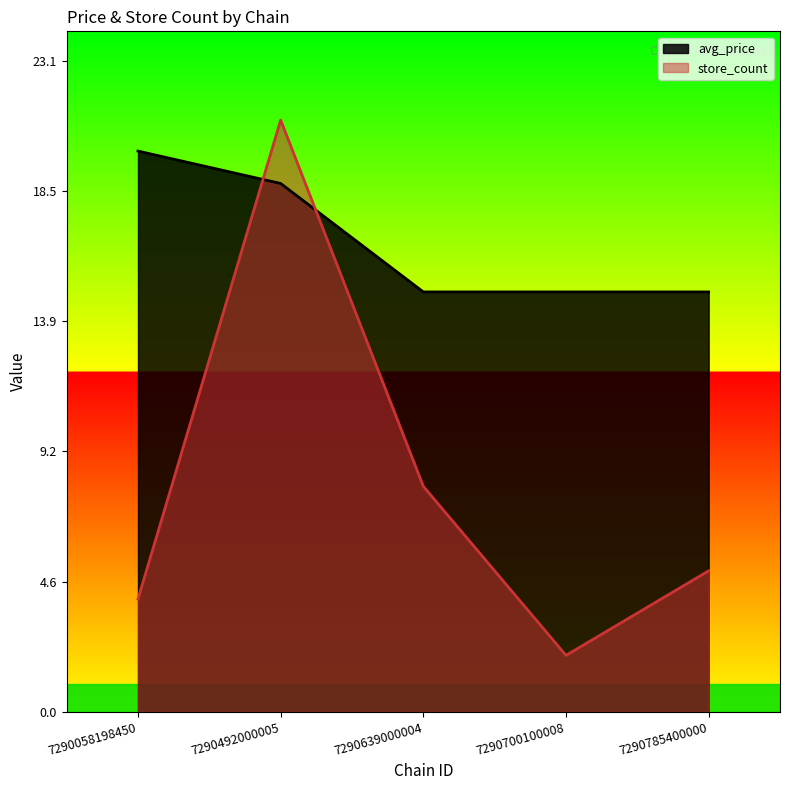

Between which two adjacent categories do store_count and avg_price first intersect?

7290058198450 and 7290492000005